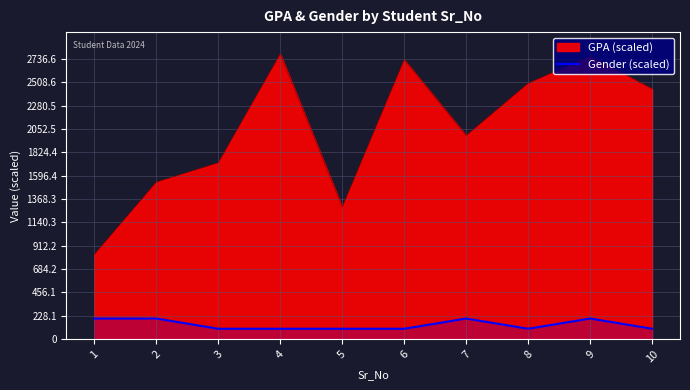

Which label corresponds to the smallest value in the chart?

3